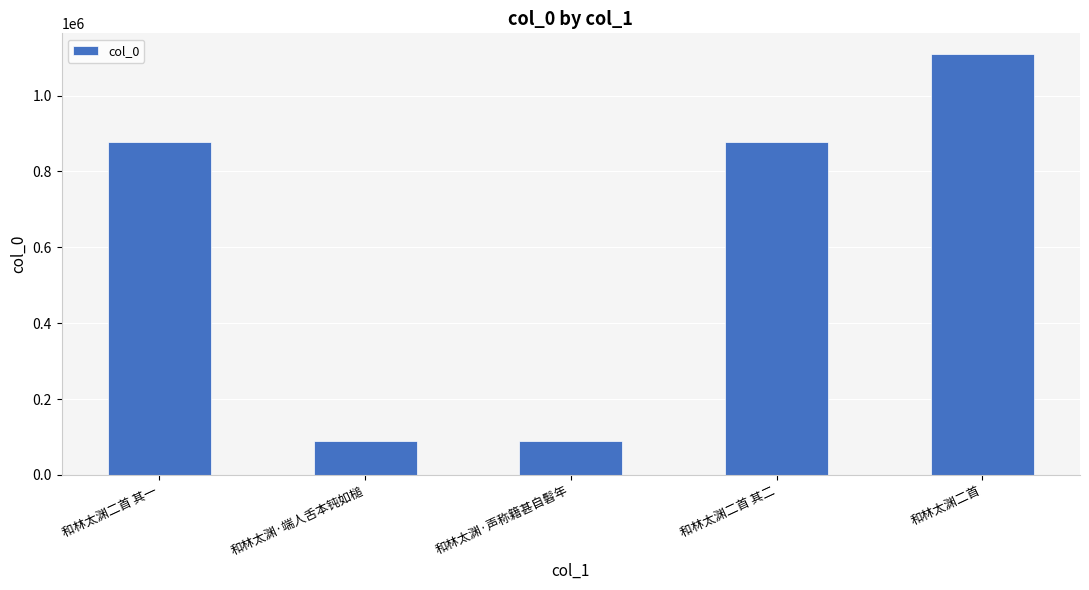

Is it true that the value at 和林太渊二首 其二 is 1204321?

False